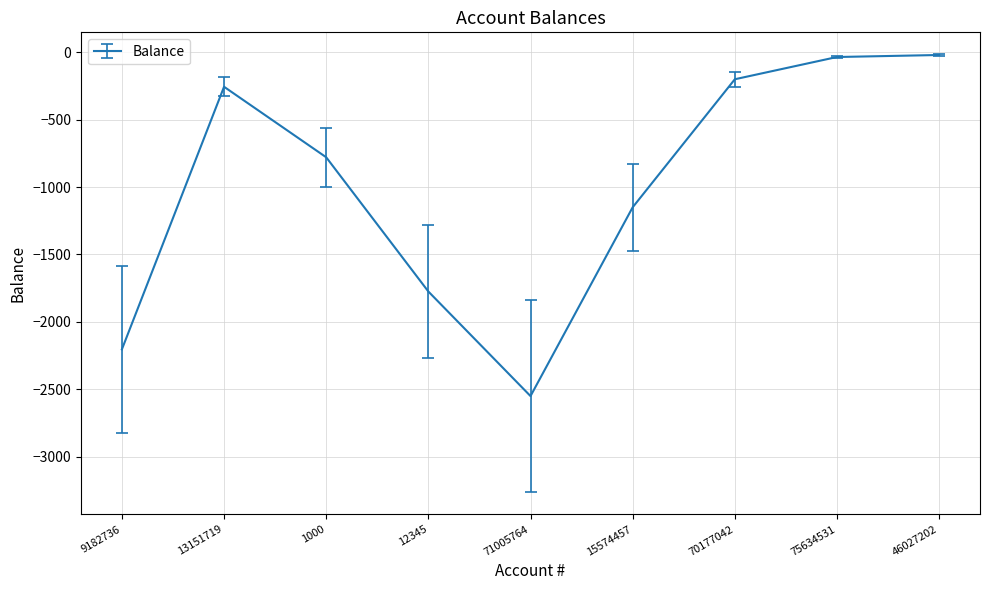

At which category does the chart reach its minimum across all series?

71005764